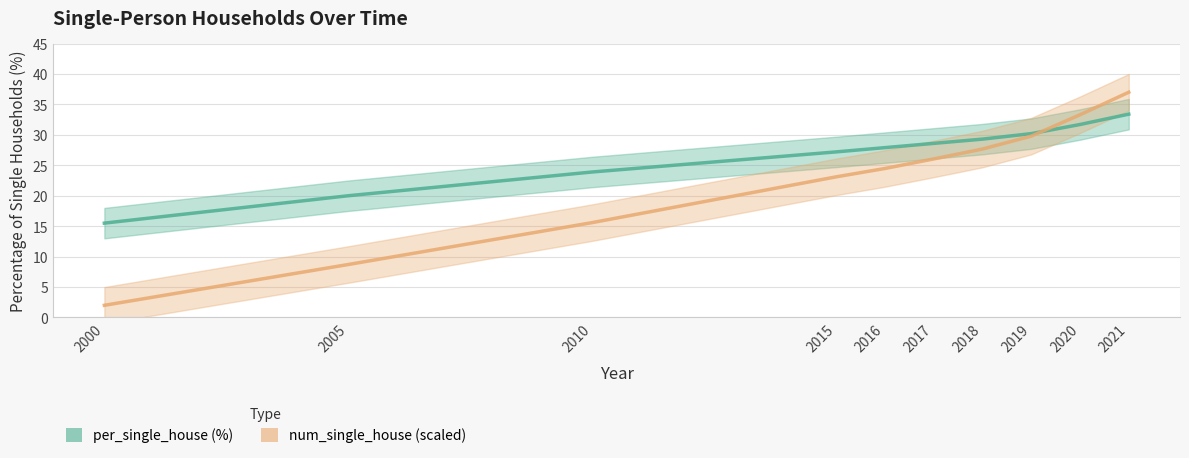

After their last crossing, which series has the higher values: per_single_house or num_single_house (scaled)?

num_single_house (scaled)